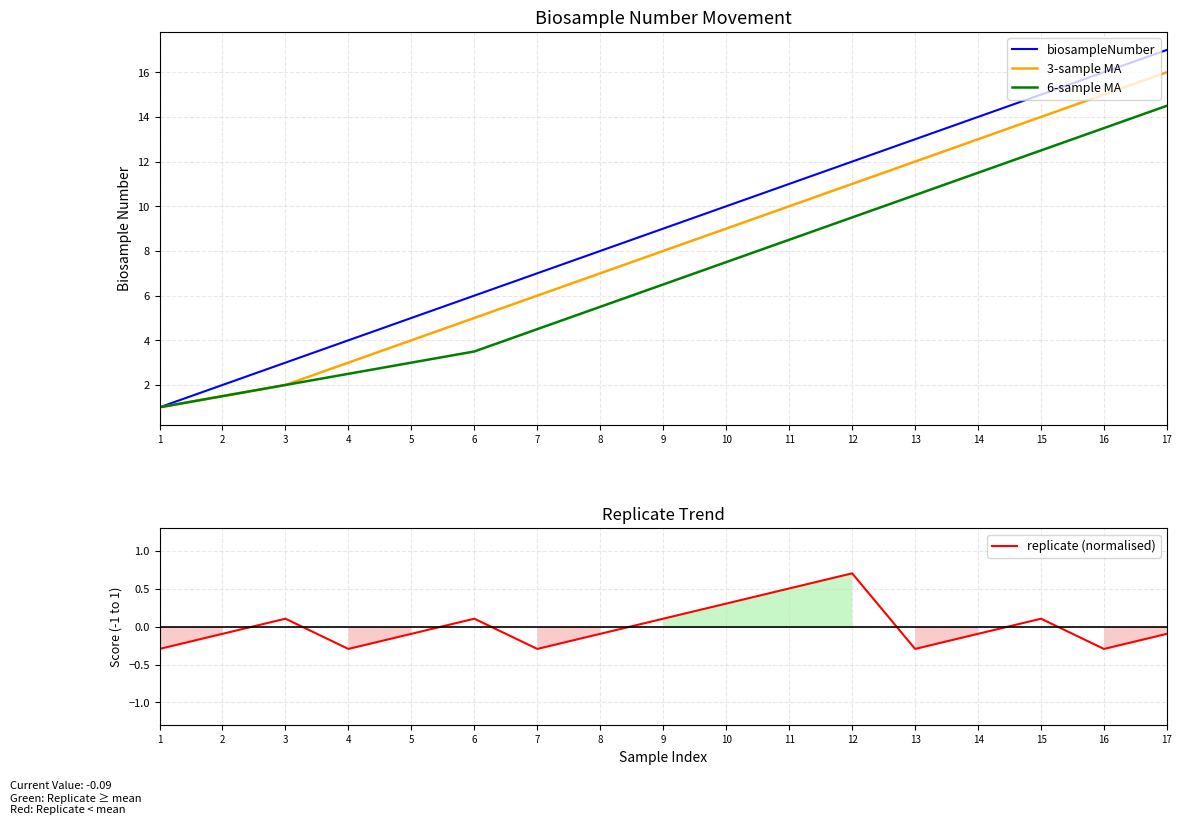

Is it true that 3-sample MA equals 6.9 at 6?

False